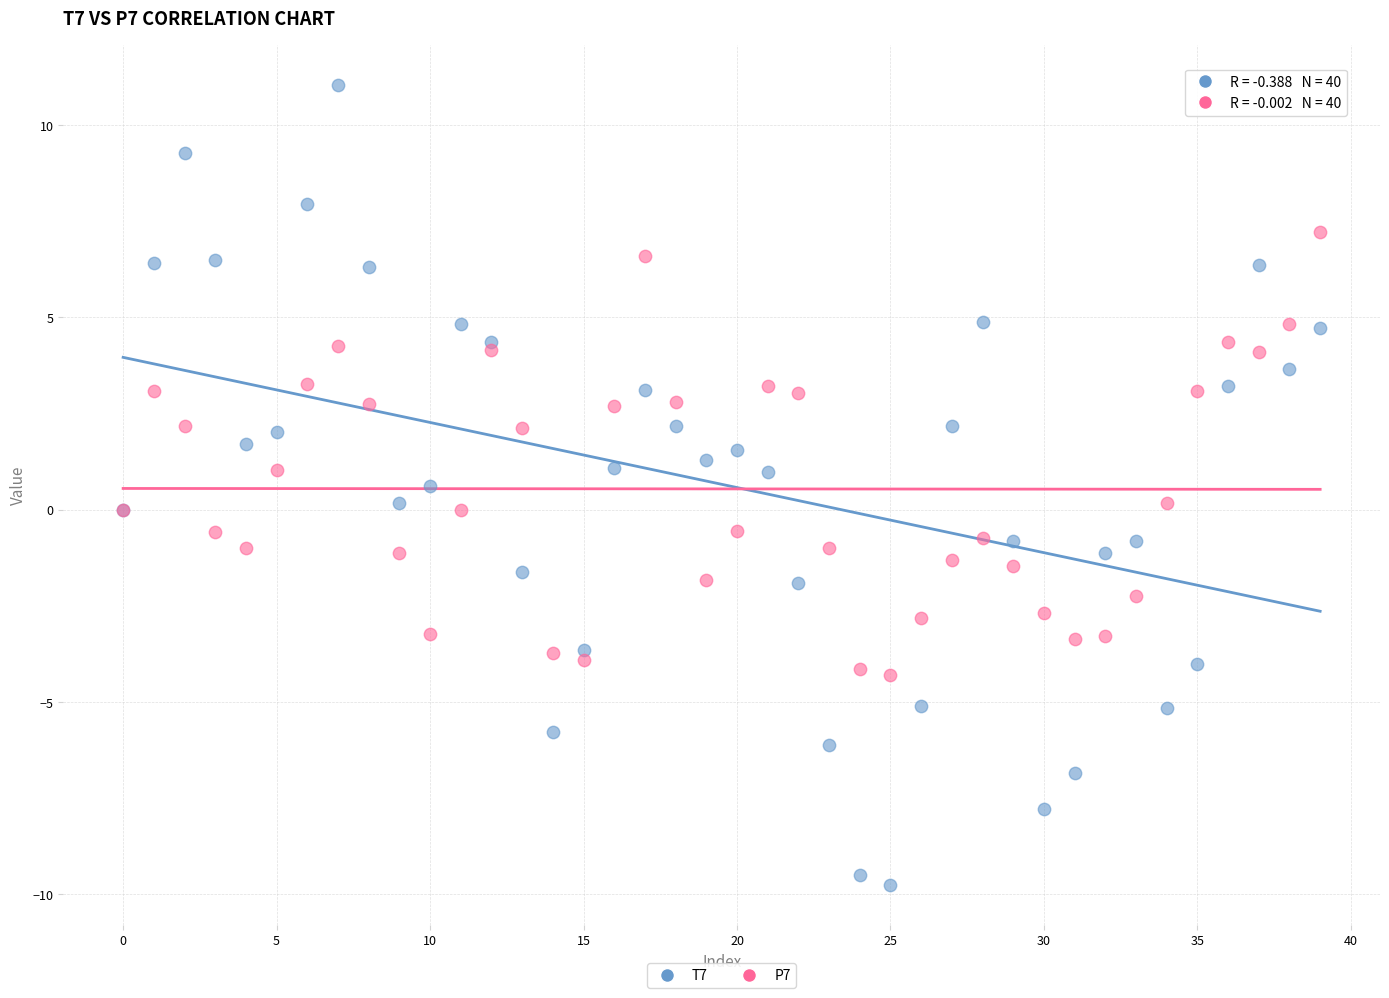

Which series has the widest spread of Y values?

T7